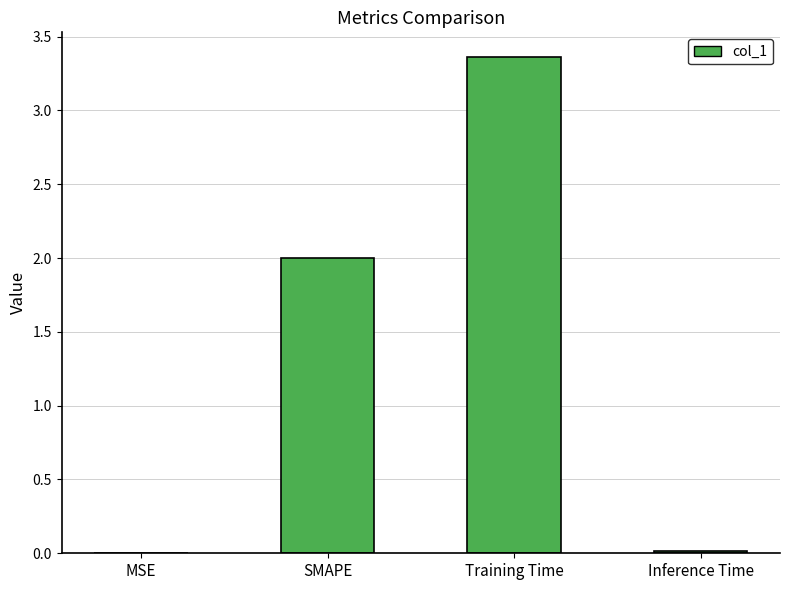

What is the average value?

1.3